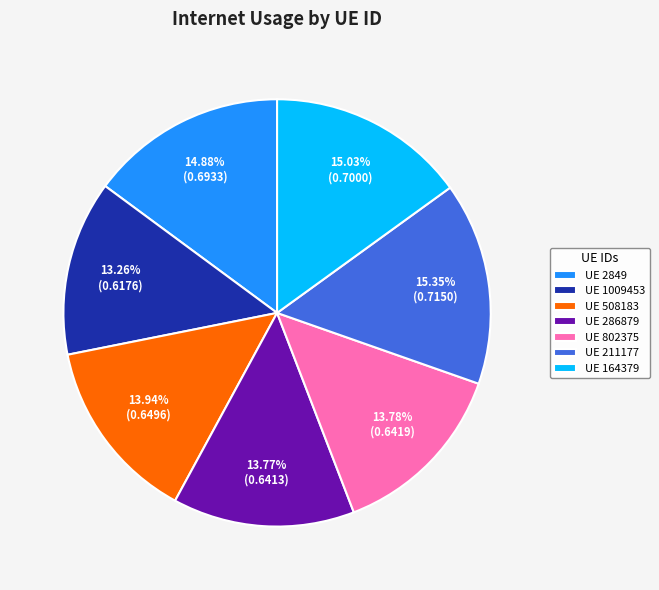

Does any single category account for the majority?

No